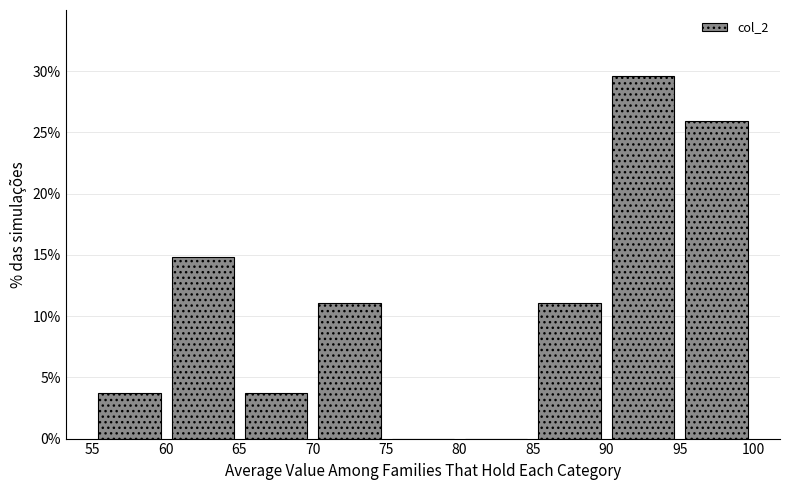

What is the height of the bar covering 60 to 65 on the x-axis? The values are not printed on the chart, so give them approximately, as read against the axis.

15.0